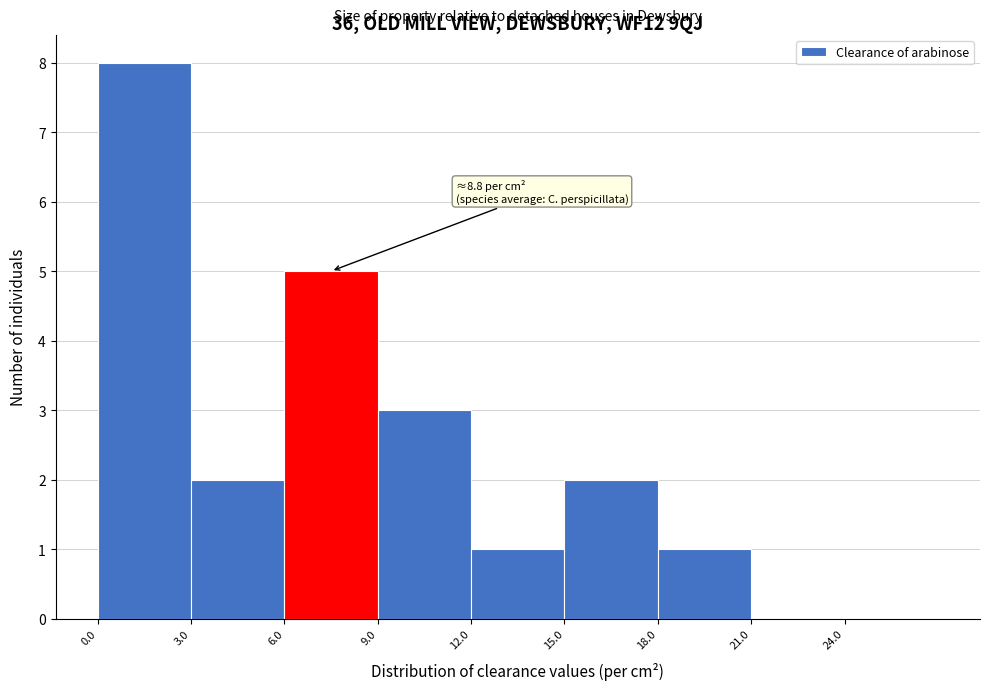

Which range on the x-axis has the tallest bar?

0 to 3